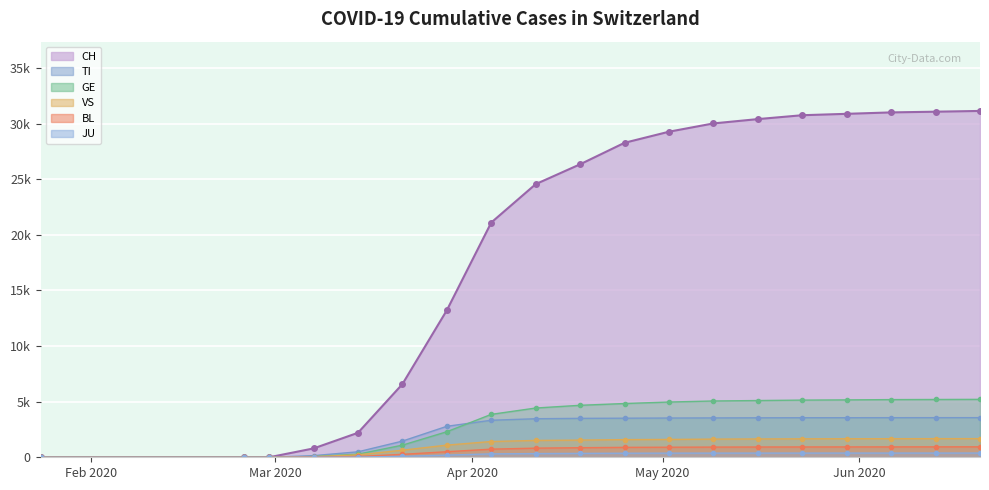

Reading right to left, what are all the values shown in this chart?

CH: 2020-06-20=31131	2020-06-13=31063	2020-06-06=30999	2020-05-30=30871	2020-05-23=30746	2020-05-16=30397	2020-05-09=30009	2020-05-02=29264	2020-04-25=28268	2020-04-18=26336	2020-04-11=24551	2020-04-04=21100	2020-03-28=13213	2020-03-21=6575	2020-03-14=2200	2020-03-07=795	2020-02-29=0	2020-02-25=0	2020-01-24=0
TI: 2020-06-20=3563	2020-06-13=3561	2020-06-06=3560	2020-05-30=3557	2020-05-23=3555	2020-05-16=3548	2020-05-09=3539	2020-05-02=3528	2020-04-25=3513	2020-04-18=3498	2020-04-11=3465	2020-04-04=3328	2020-03-28=2785	2020-03-21=1454	2020-03-14=491	2020-03-07=148	2020-02-29=0	2020-02-25=0	2020-01-24=0
GE: 2020-06-20=5206	2020-06-13=5195	2020-06-06=5184	2020-05-30=5159	2020-05-23=5139	2020-05-16=5100	2020-05-09=5060	2020-05-02=4965	2020-04-25=4831	2020-04-18=4672	2020-04-11=4427	2020-04-04=3857	2020-03-28=2296	2020-03-21=1089	2020-03-14=282	2020-03-07=67	2020-02-29=0	2020-02-25=0	2020-01-24=0
VS: 2020-06-20=1678	2020-06-13=1675	2020-06-06=1671	2020-05-30=1668	2020-05-23=1660	2020-05-16=1648	2020-05-09=1633	2020-05-02=1604	2020-04-25=1588	2020-04-18=1543	2020-04-11=1513	2020-04-04=1417	2020-03-28=1093	2020-03-21=636	2020-03-14=219	2020-03-07=52	2020-02-29=3	2020-02-25=0	2020-01-24=0
JU: 2020-06-20=380	2020-06-13=379	2020-06-06=379	2020-05-30=378	2020-05-23=377	2020-05-16=376	2020-05-09=374	2020-05-02=372	2020-04-25=364	2020-04-18=350	2020-04-11=334	2020-04-04=306	2020-03-28=195	2020-03-21=82	2020-03-14=18	2020-03-07=4	2020-02-29=0	2020-02-25=0	2020-01-24=0
BL: 2020-06-20=940	2020-06-13=937	2020-06-06=934	2020-05-30=931	2020-05-23=928	2020-05-16=924	2020-05-09=916	2020-05-02=905	2020-04-25=892	2020-04-18=861	2020-04-11=821	2020-04-04=731	2020-03-28=499	2020-03-21=265	2020-03-14=70	2020-03-07=22	2020-02-29=0	2020-02-25=0	2020-01-24=0